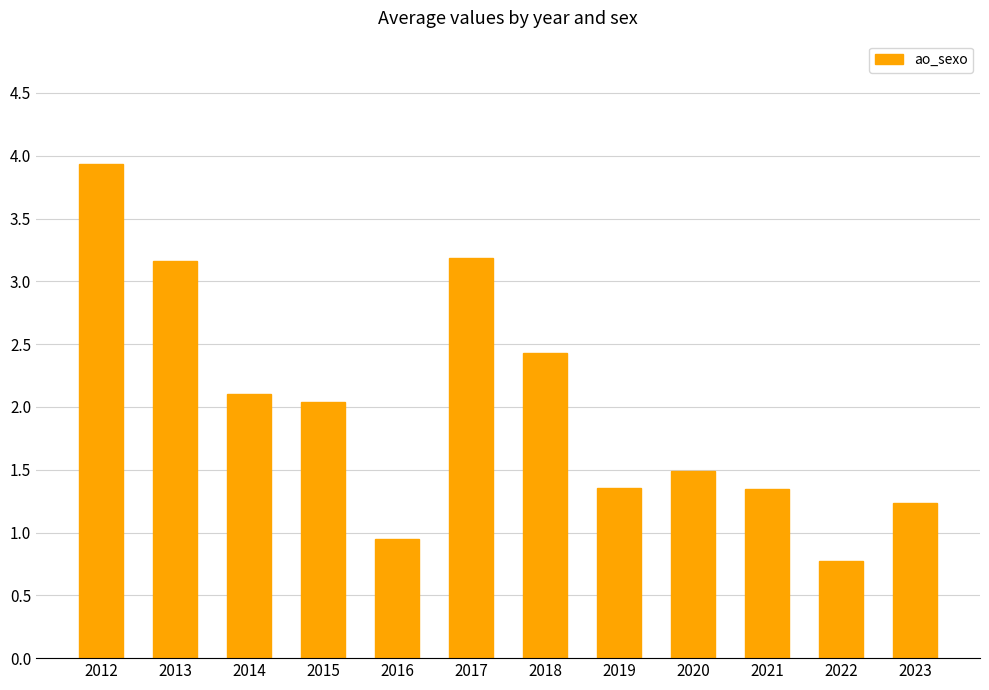

What is the smallest value displayed?

0.8